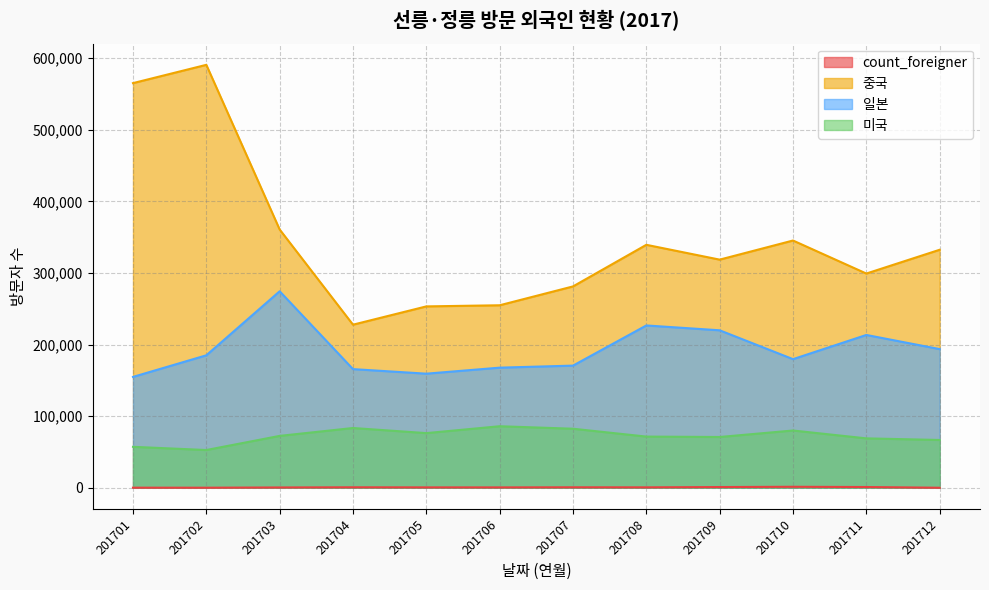

Rank the series at 201709 from highest to lowest value.

중국, 일본, 미국, count_foreigner